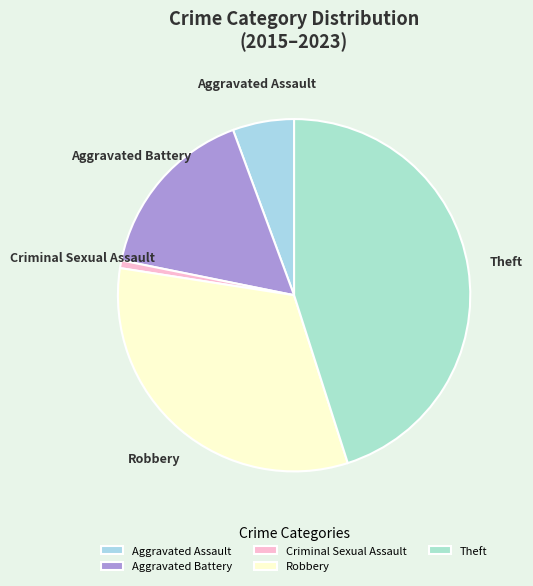

What is the smallest slice in the pie chart?

Criminal Sexual Assault